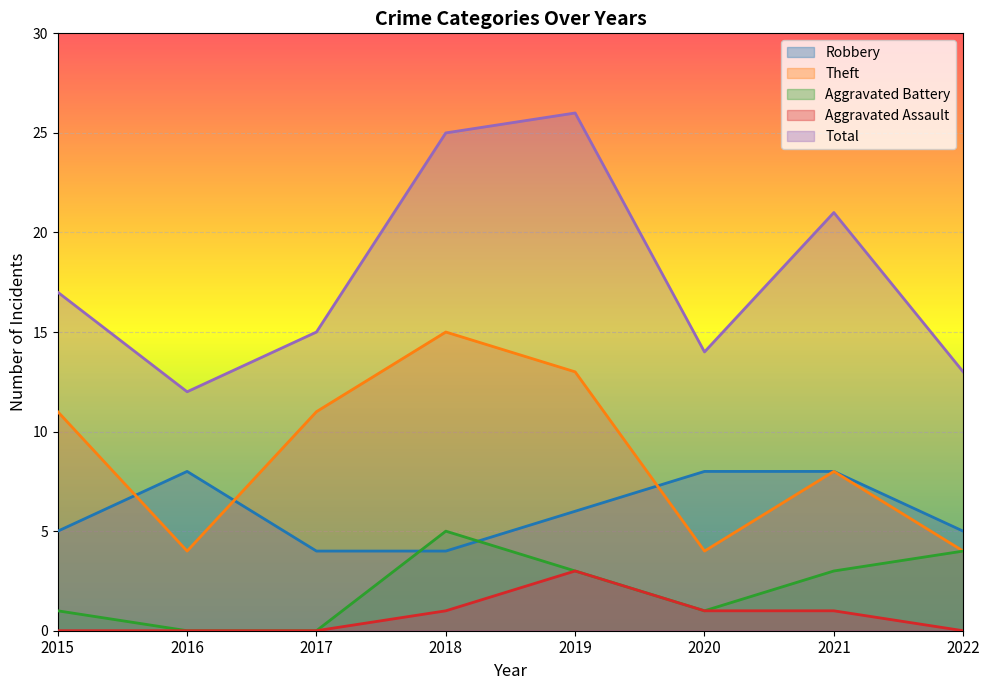

What is the greatest value displayed?

26